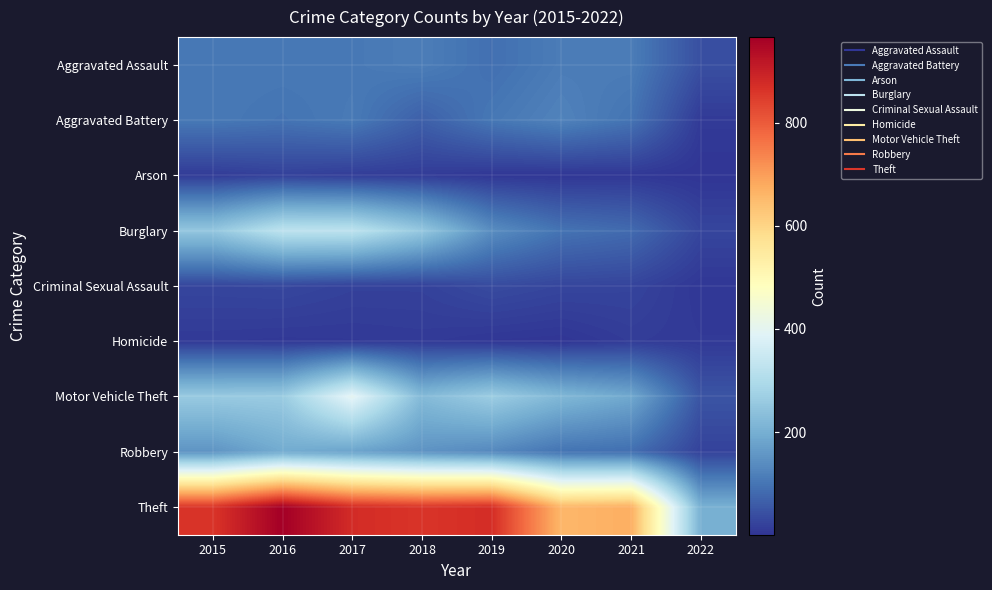

Reading left to right, what are all the values shown in this chart?

Aggravated Assault: 2015=106	2016=106	2017=105	2018=114	2019=91	2020=112	2021=113	2022=42
Aggravated Battery: 2015=106	2016=98	2017=108	2018=67	2019=104	2020=123	2021=98	2022=10
Arson: 2015=12	2016=20	2017=14	2018=12	2019=5	2020=4	2021=6	2022=1
Burglary: 2015=251	2016=325	2017=324	2018=254	2019=141	2020=97	2021=84	2022=27
Criminal Sexual Assault: 2015=27	2016=29	2017=21	2018=21	2019=35	2020=27	2021=25	2022=5
Homicide: 2015=9	2016=7	2017=8	2018=10	2019=4	2020=2	2021=13	2022=9
Motor Vehicle Theft: 2015=259	2016=262	2017=401	2018=224	2019=265	2020=218	2021=188	2022=50
Robbery: 2015=151	2016=193	2017=178	2018=151	2019=132	2020=97	2021=89	2022=22
Theft: 2015=861	2016=966	2017=877	2018=861	2019=875	2020=657	2021=672	2022=204